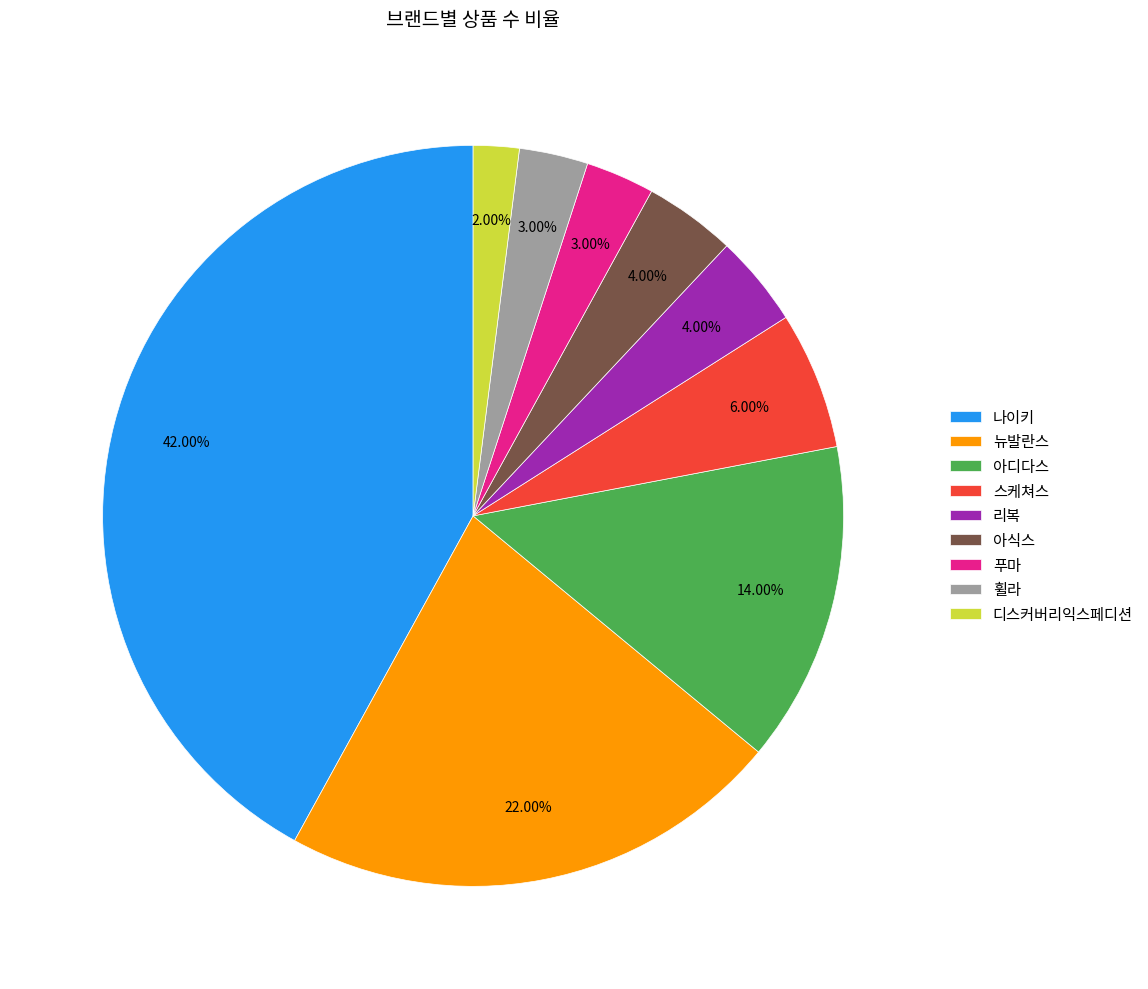

True or false: 스케쳐스 accounts for 6% of the total.

True